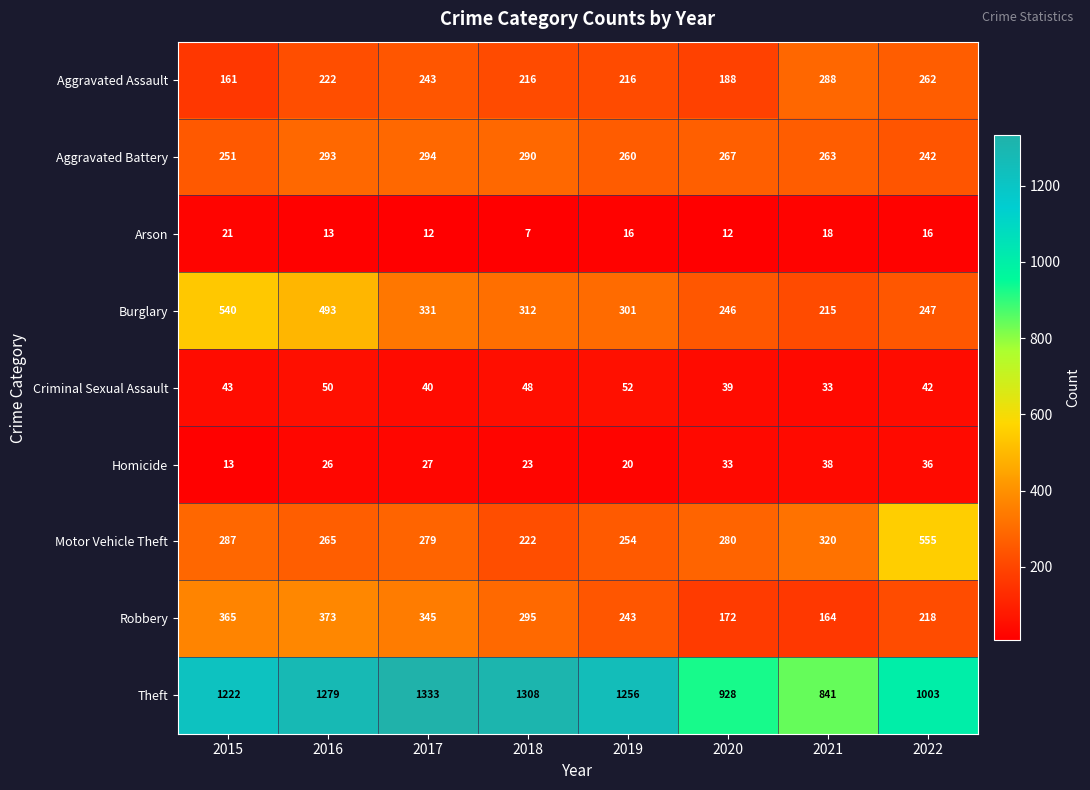

Count the number of data series in this chart.

9